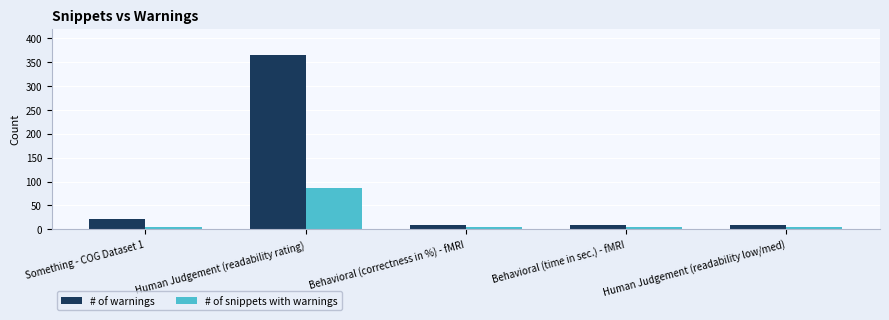

What is the highest value of the # of warnings series?

365